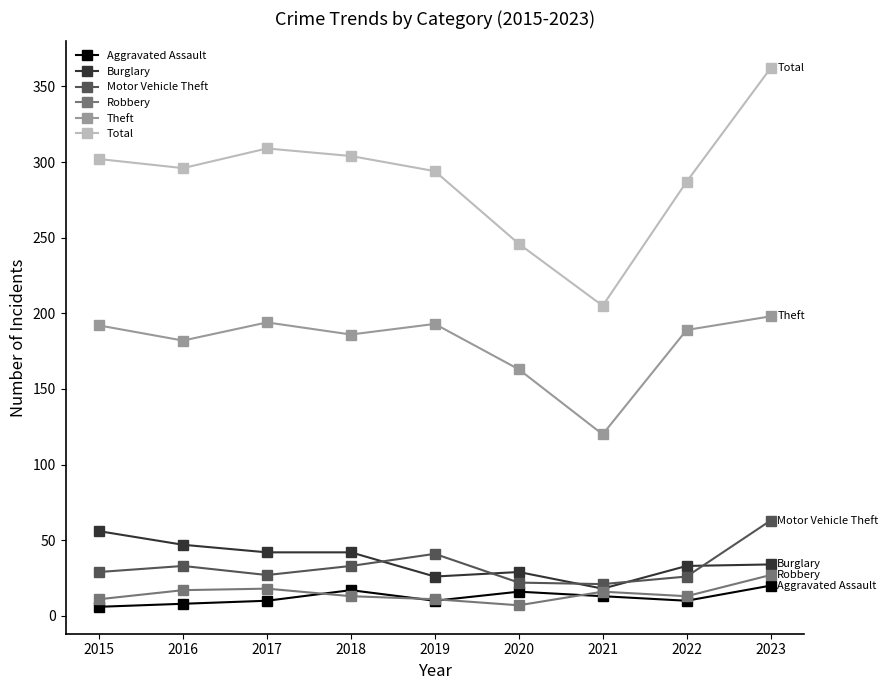

Rank the series at 2017 from lowest to highest value.

Aggravated Assault, Robbery, Motor Vehicle Theft, Burglary, Theft, Total